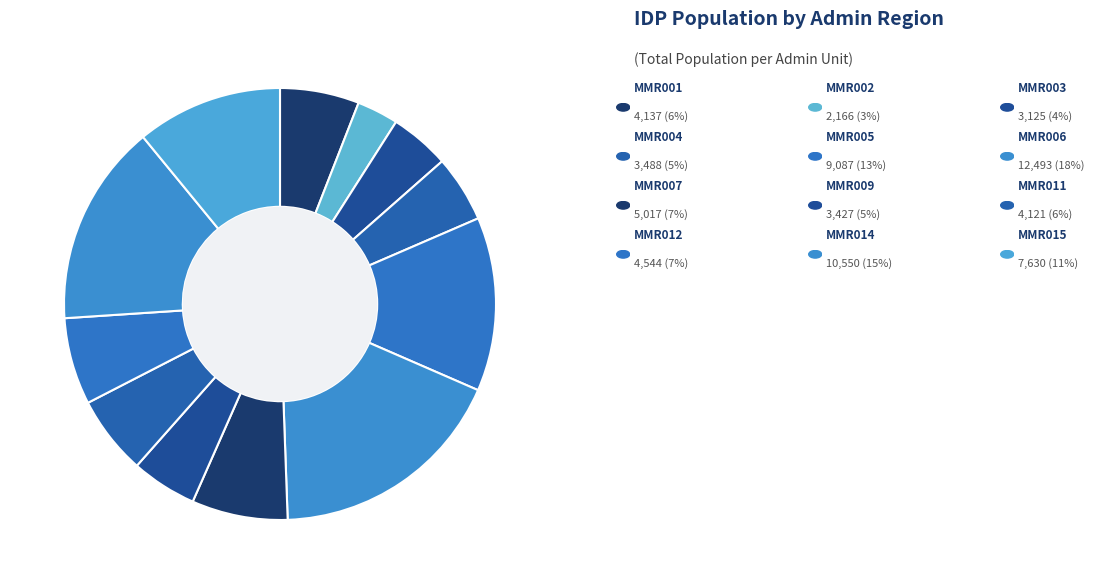

Which category has the biggest portion of the pie?

MMR006